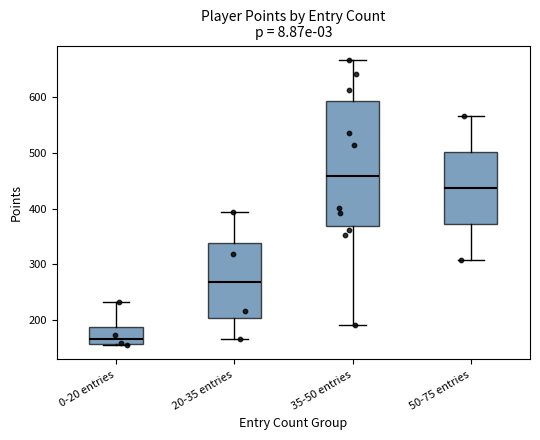

Where does the median line of the box for 50-75 entries sit on the y-axis? The values are not printed on the chart, so give them approximately, as read against the axis.

440